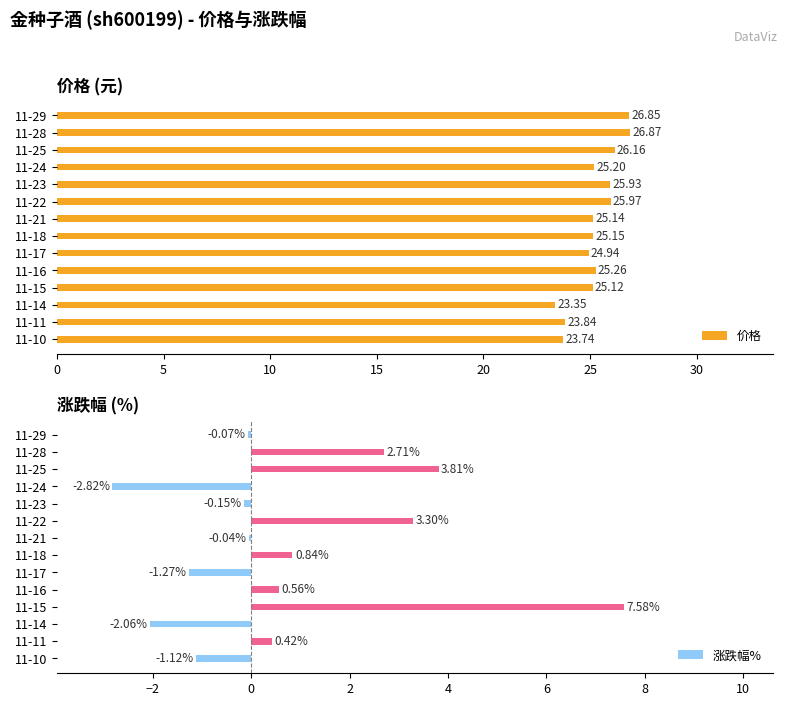

What is the difference between the 价格 values at 11-24 and 11-23?

0.7